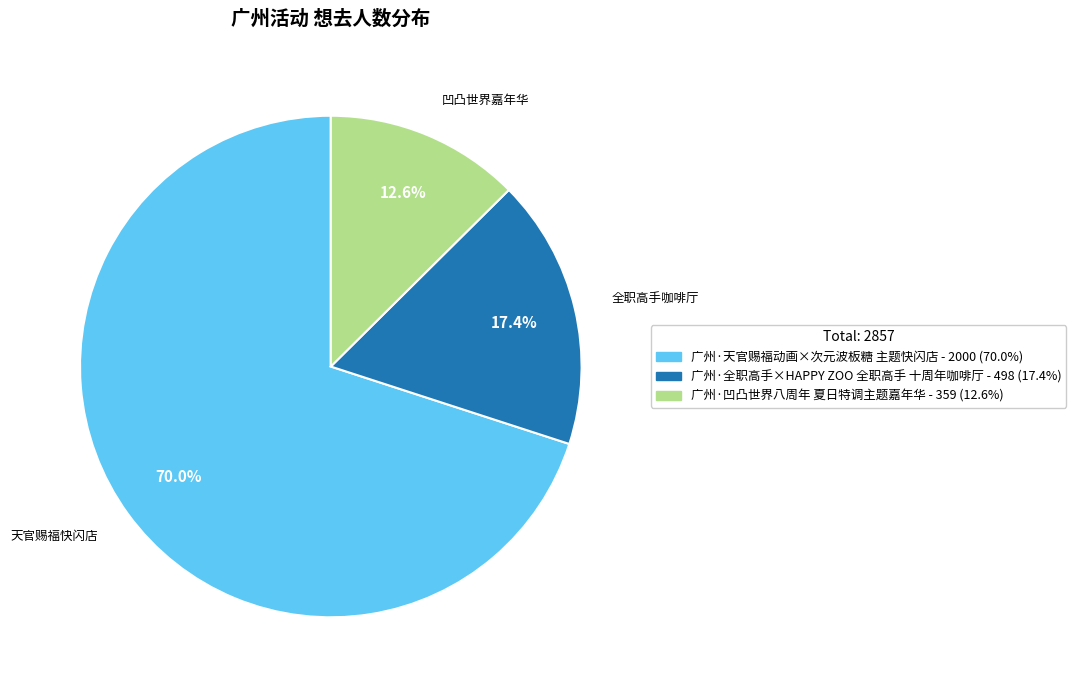

Approximately how many times larger is the value at 广州·天官赐福动画×次元波板糖 主题快闪店 compared to 广州·凹凸世界八周年 夏日特调主题嘉年华?

5.6